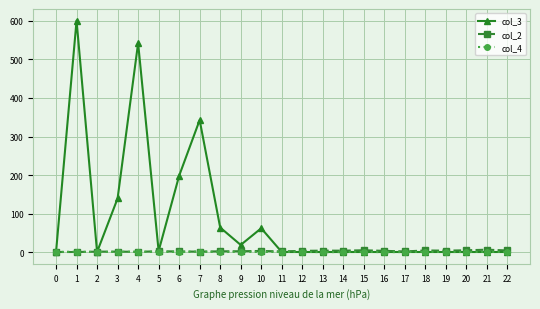

What is the difference between the second highest and minimum values in the col_2 series?

4.5